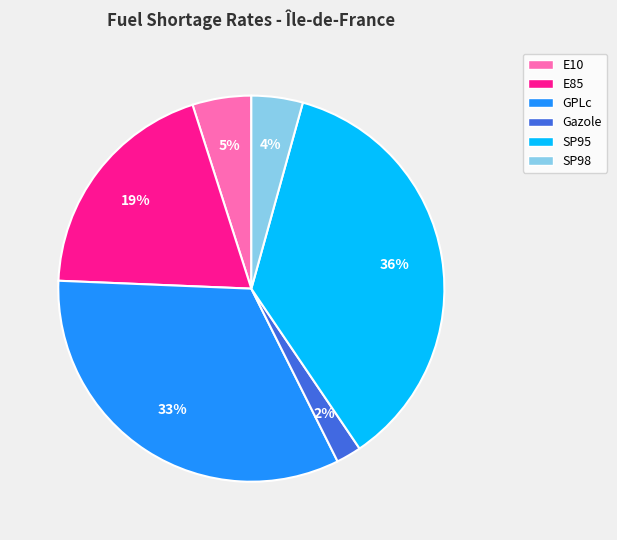

To the nearest percent, what percentage of the pie is E10?

5%